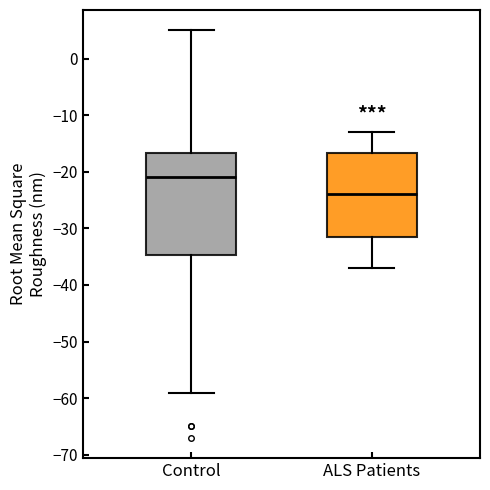

Where does the upper whisker of the box for ALS Patients end on the y-axis? The values are not printed on the chart, so give them approximately, as read against the axis.

-13